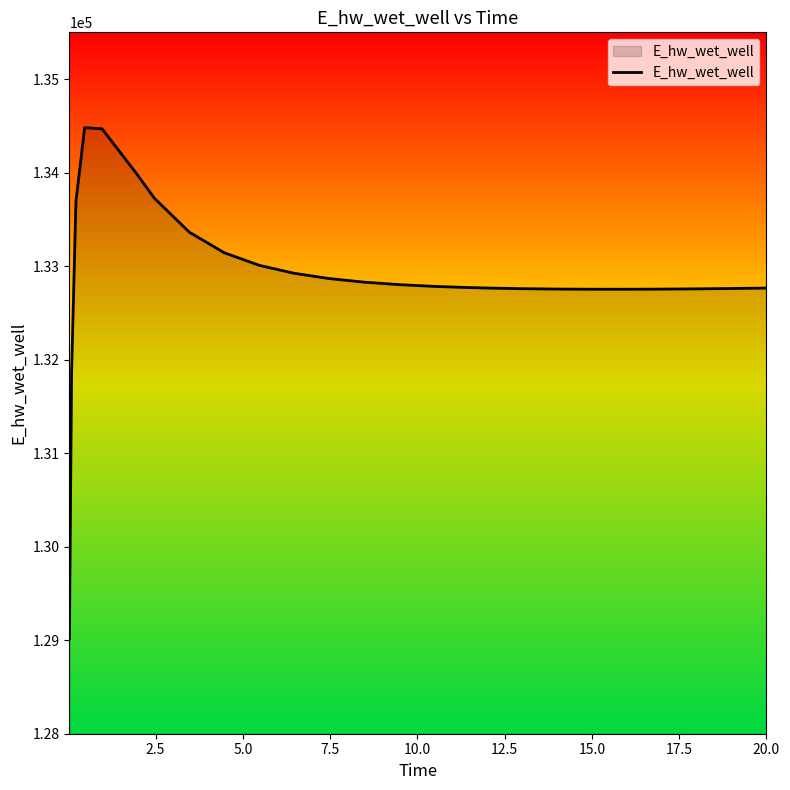

What is the minimum value shown in the chart?

129015.6